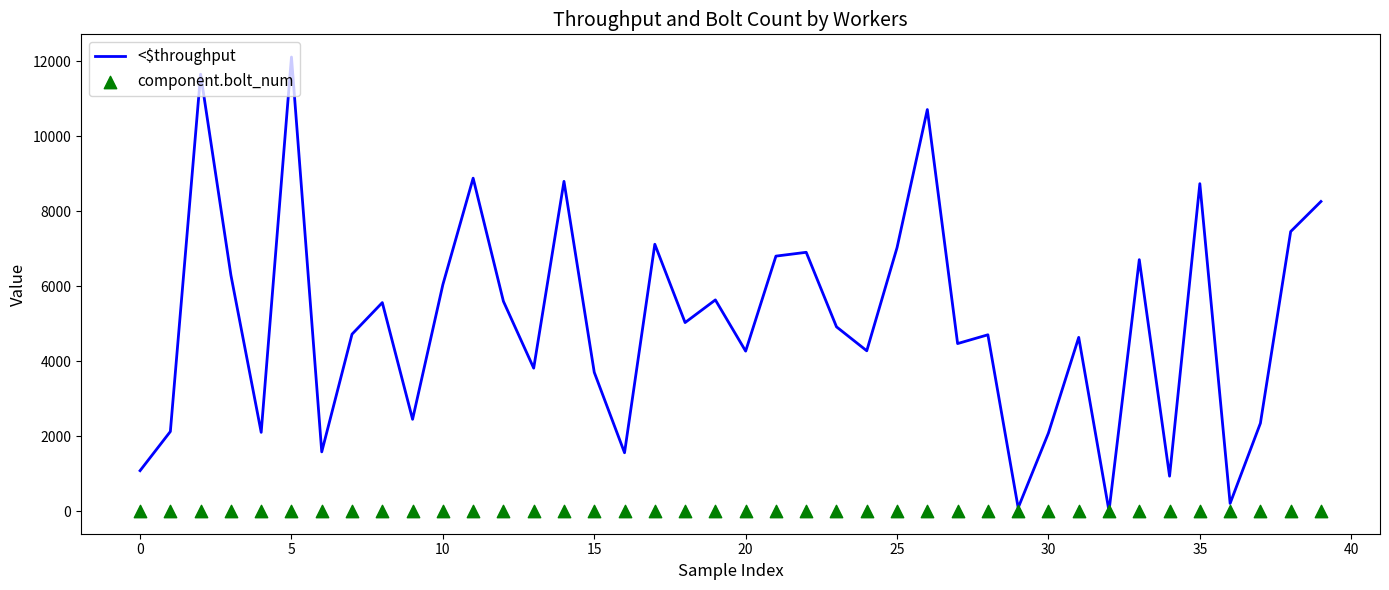

Is the value of component.bolt_num at 25 greater than the value of <$throughput at 5?

No